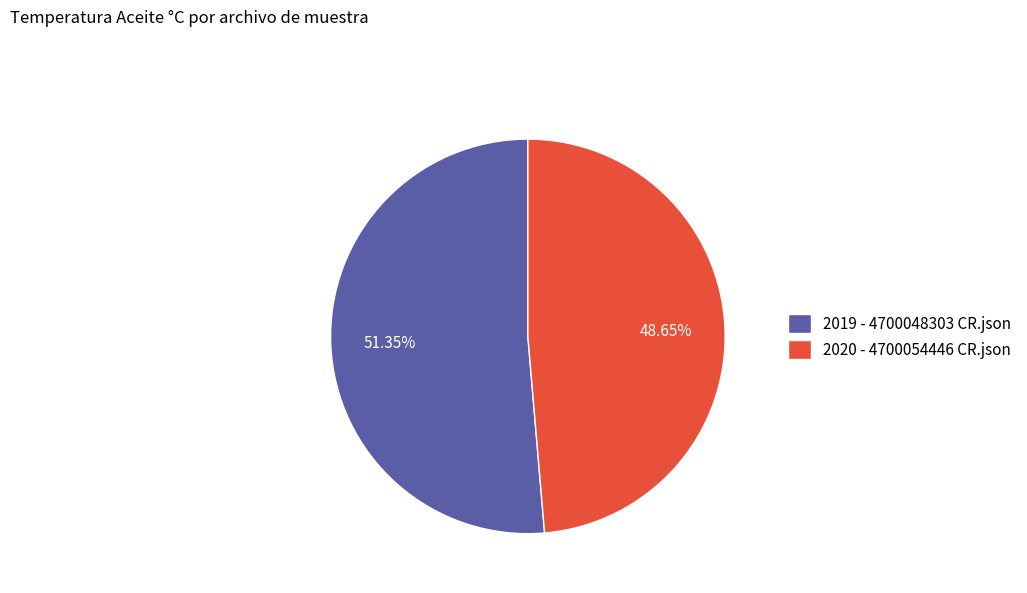

What is the majority slice?

2019 - 4700048303 CR.json